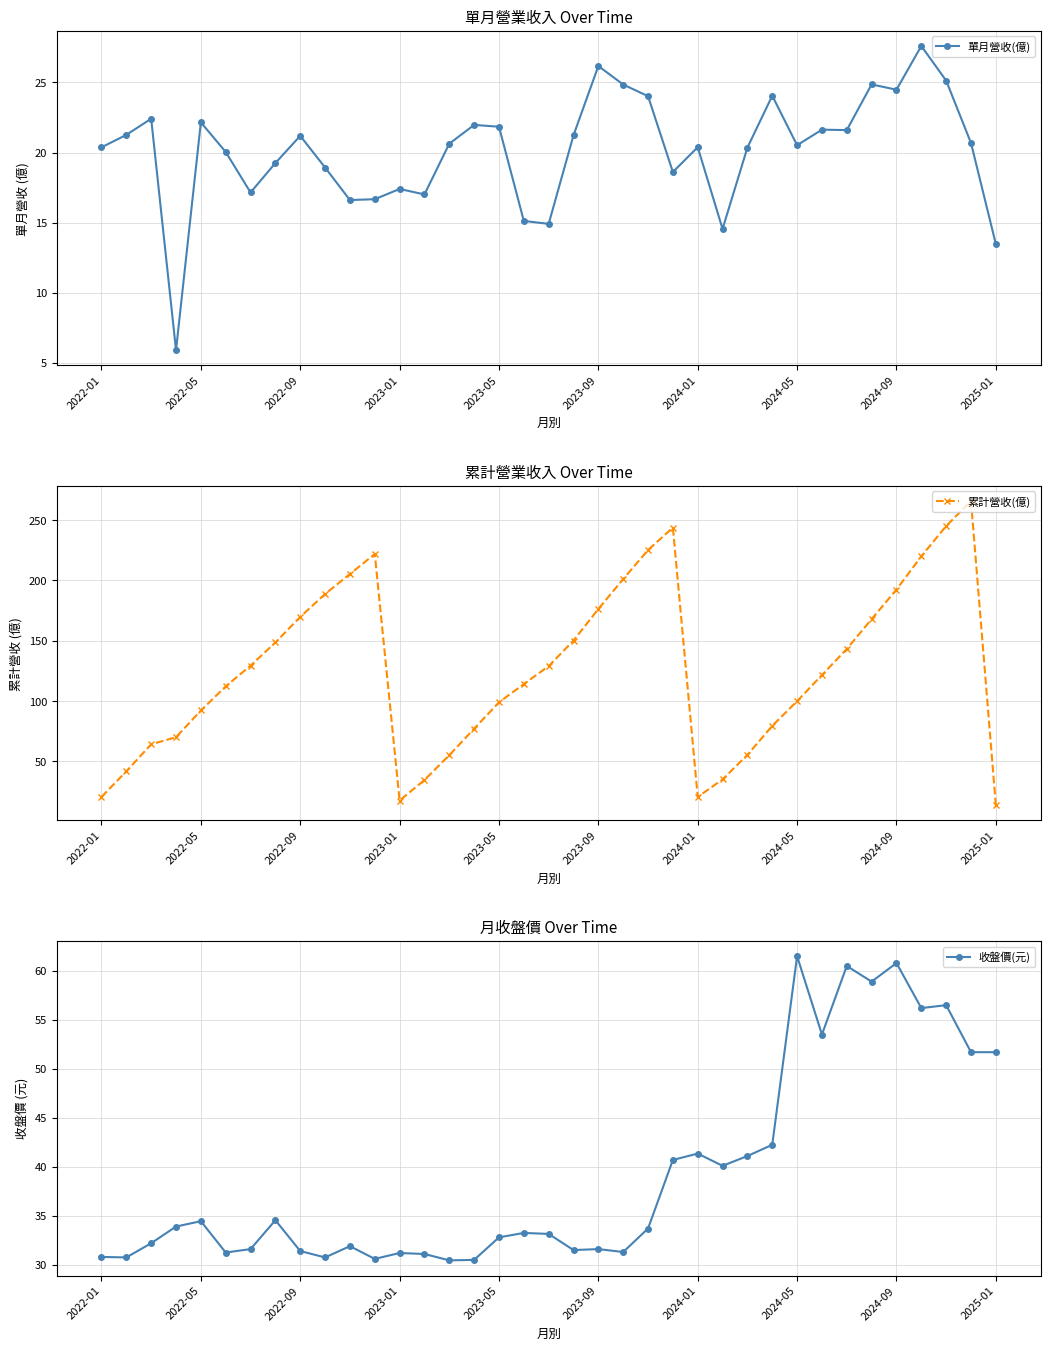

Reading left to right, extract all data points from this chart.

單月營收(億): 20.4	21.3	22.4	5.9	22.1	20.0	17.1	19.2	21.2	18.9	16.6	16.7	17.4	17.0	20.6	22.0	21.8	15.1	14.9	21.2	26.2	24.9	24.0	18.6	20.4	14.6	20.4	24.1	20.5	21.6	21.6	24.9	24.5	27.6	25.1	20.7	13.5
累計營收(億): 20.4	41.6	64.0	69.9	92.1	112.1	129.3	148.5	169.7	188.7	205.3	221.9	17.4	34.4	55.0	77.0	98.8	114.0	128.9	150.1	176.3	201.1	225.2	243.8	20.4	34.9	55.3	79.3	99.8	121.5	143.1	167.9	192.4	220.0	245.1	265.8	13.5
收盤價(元): 30.8	30.8	32.2	33.9	34.5	31.2	31.6	34.5	31.4	30.8	31.9	30.6	31.2	31.1	30.4	30.5	32.8	33.2	33.1	31.5	31.6	31.3	33.7	40.7	41.4	40.1	41.1	42.2	61.5	53.5	60.5	58.9	60.8	56.2	56.5	51.7	51.7